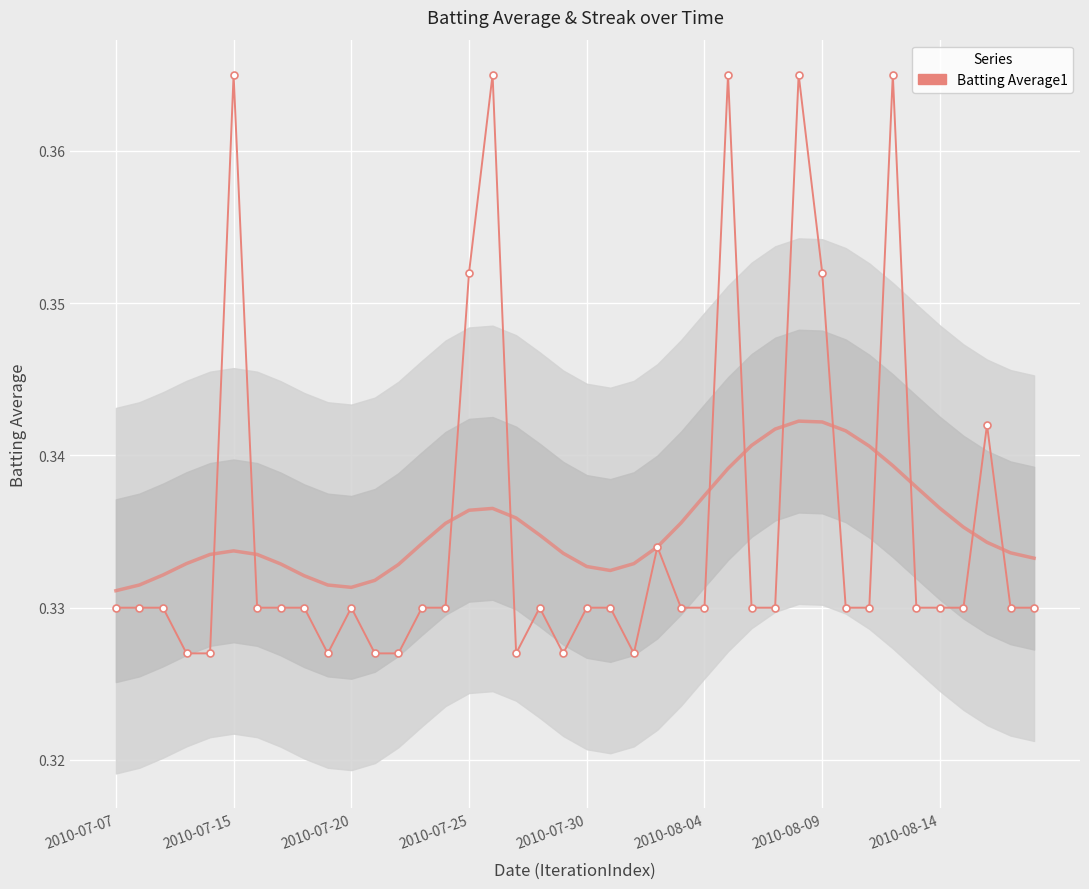

What is the sum of the values at 2010-08-09 and 2010-07-20?

0.7